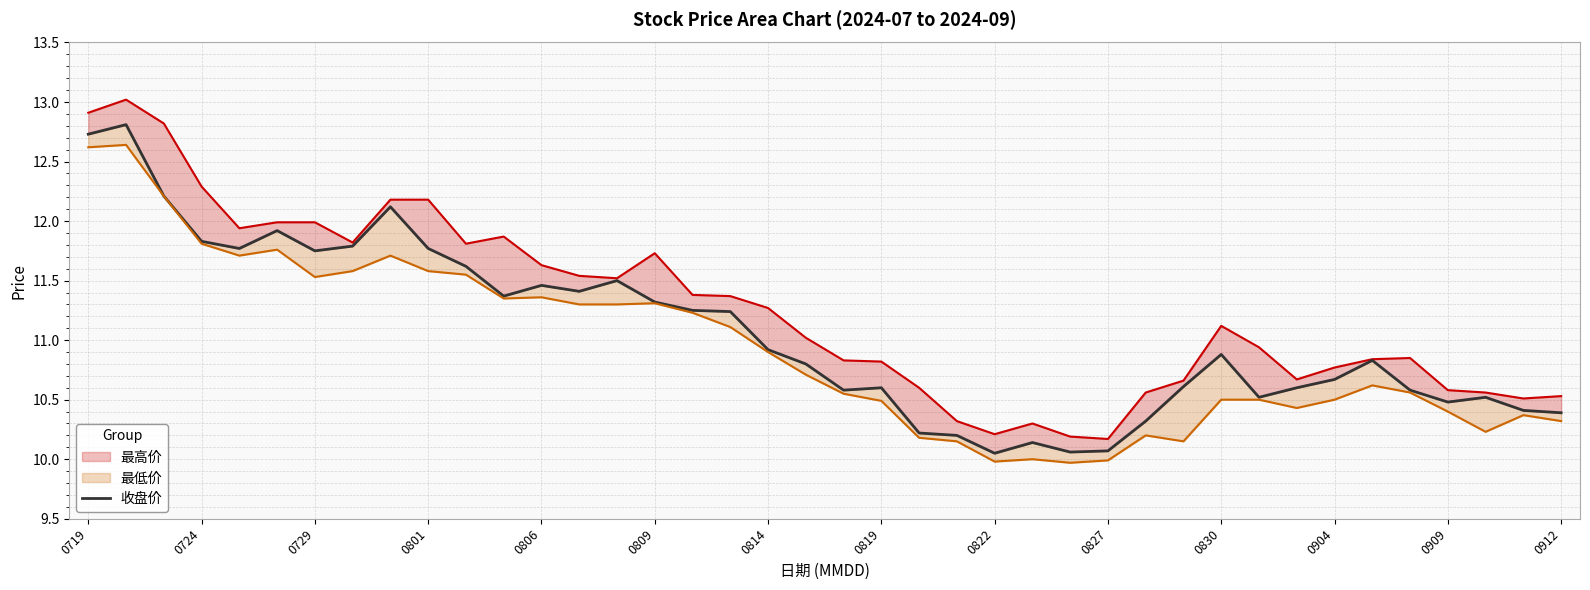

What is the value of the 最低价_line point at the 28th from the left?

10.0